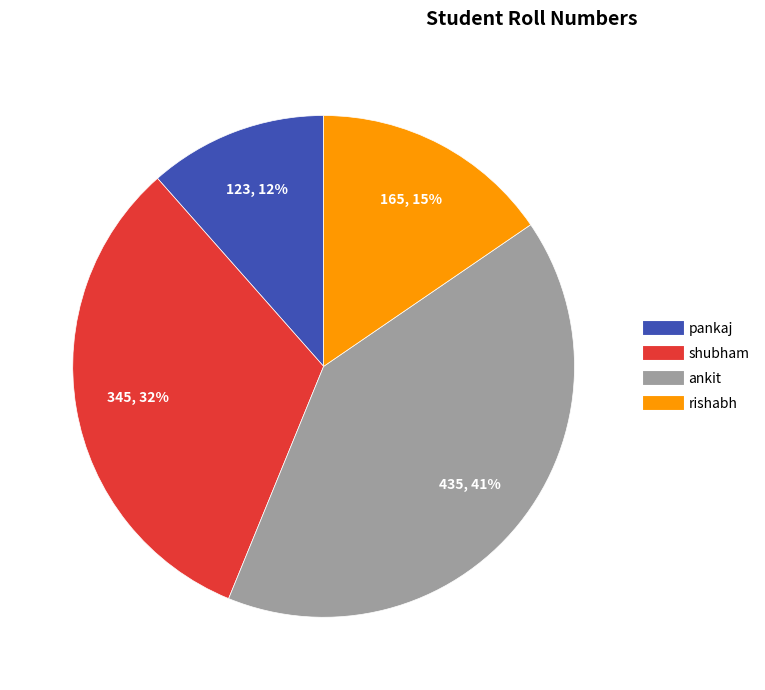

To the nearest percent, what is the combined percentage of ankit and rishabh?

56%